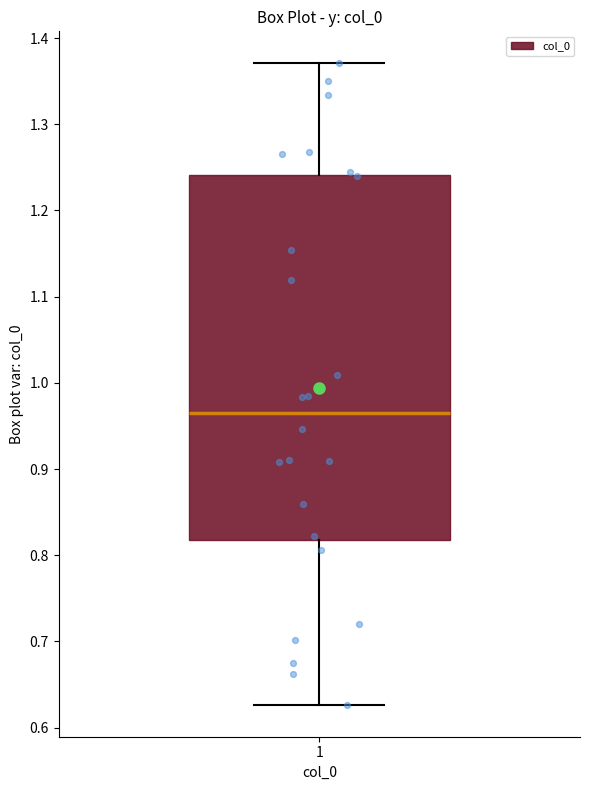

Read this box plot against the y-axis: the position of the median line, the range covered by the box, and the ends of both whiskers. The values are not printed on the chart, so give them approximately, as read against the axis.

median 0.97, box 0.82 to 1.24, whiskers 0.63 to 1.37